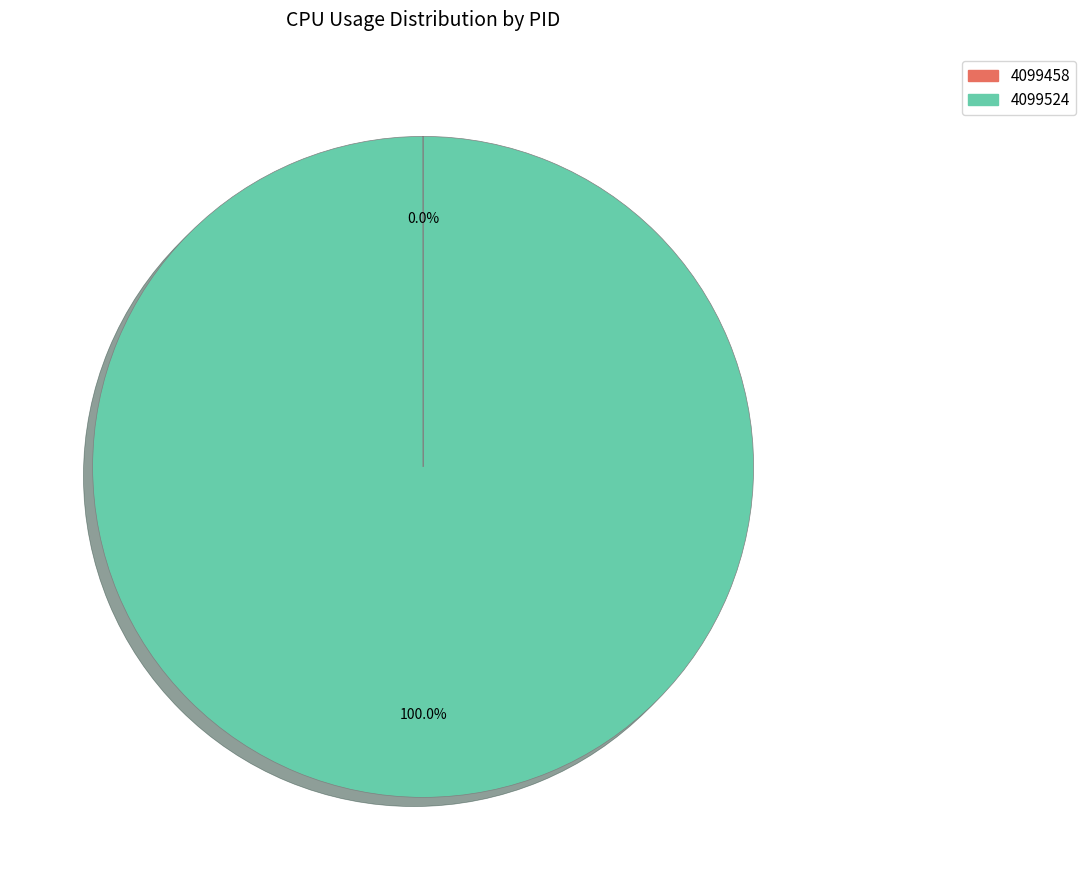

Does any single category account for the majority?

Yes